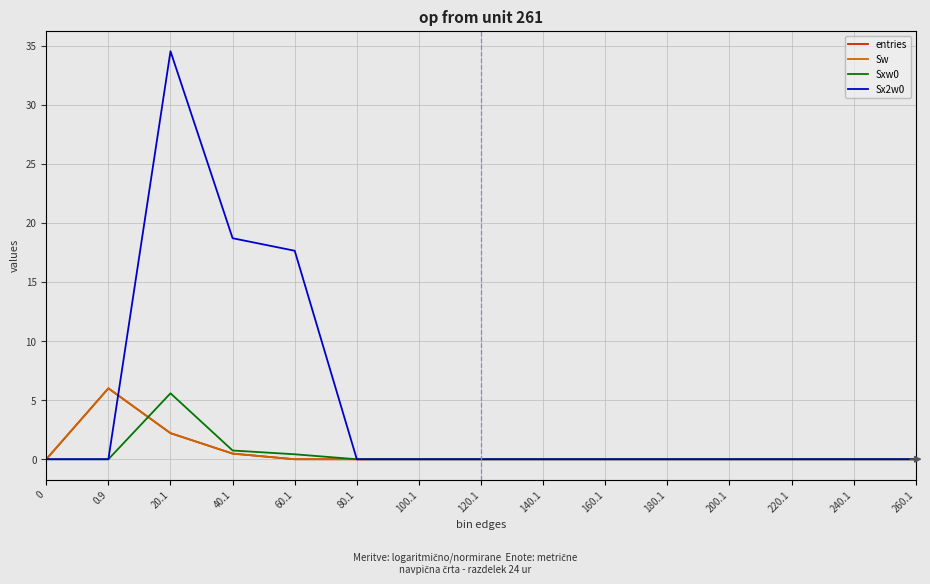

The Sw series shows -2.0 at 60.1. True or false?

False